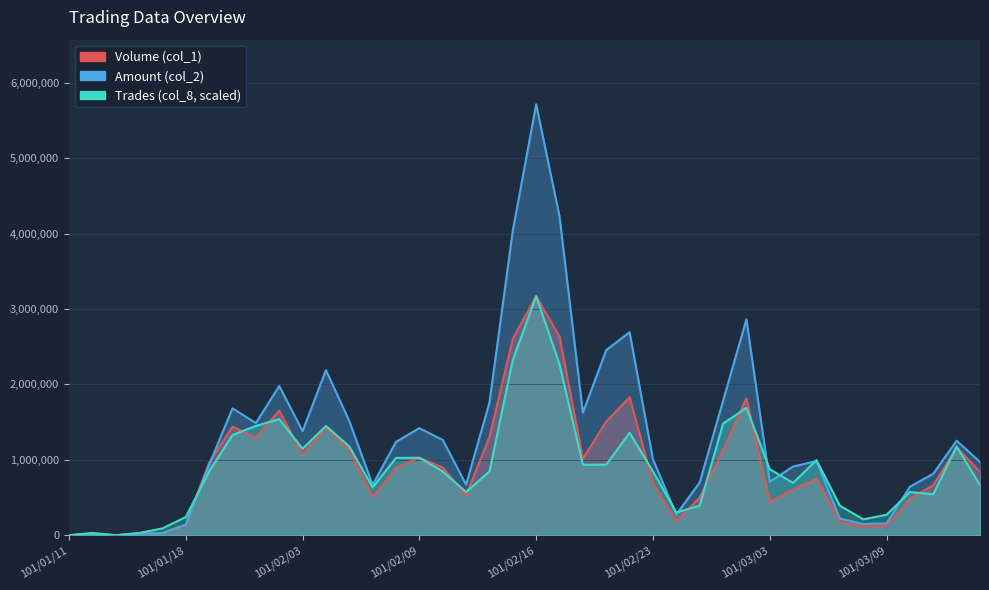

Which has a higher value, 101/01/17 or 101/01/31?

101/01/31